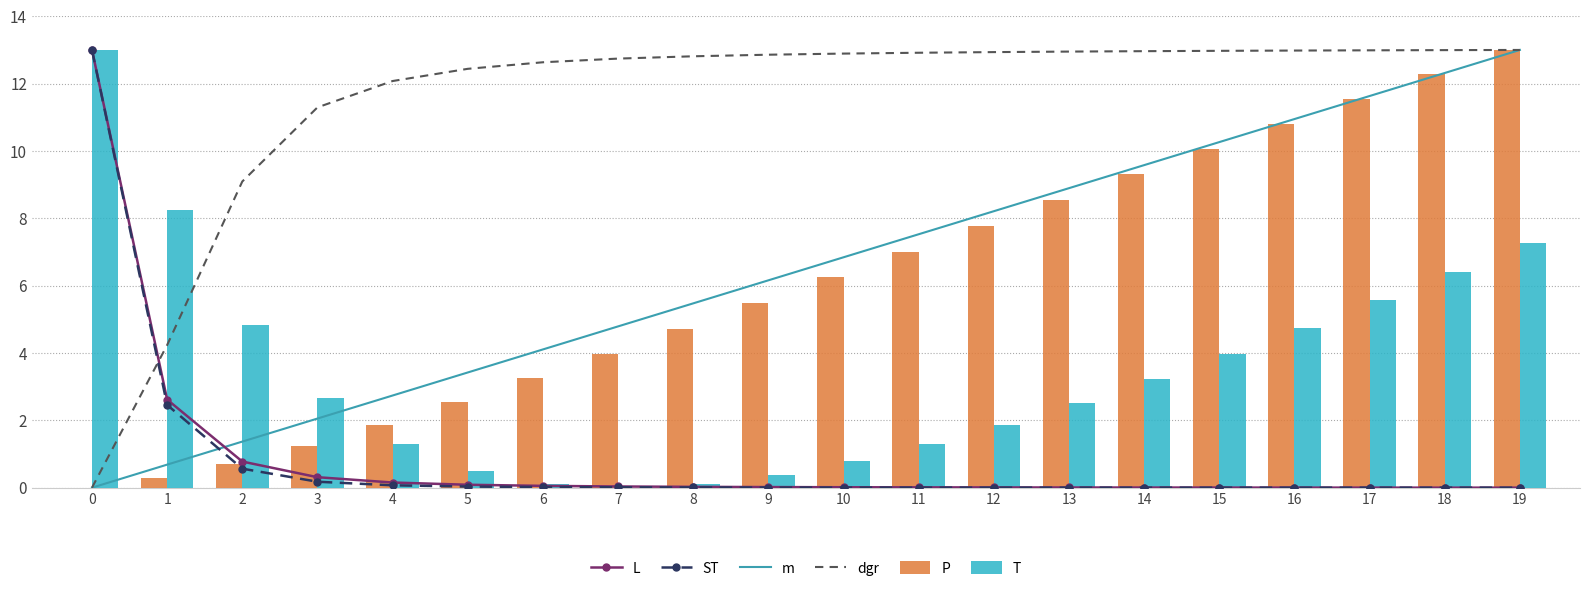

At which category is the sum across all series the highest?

19